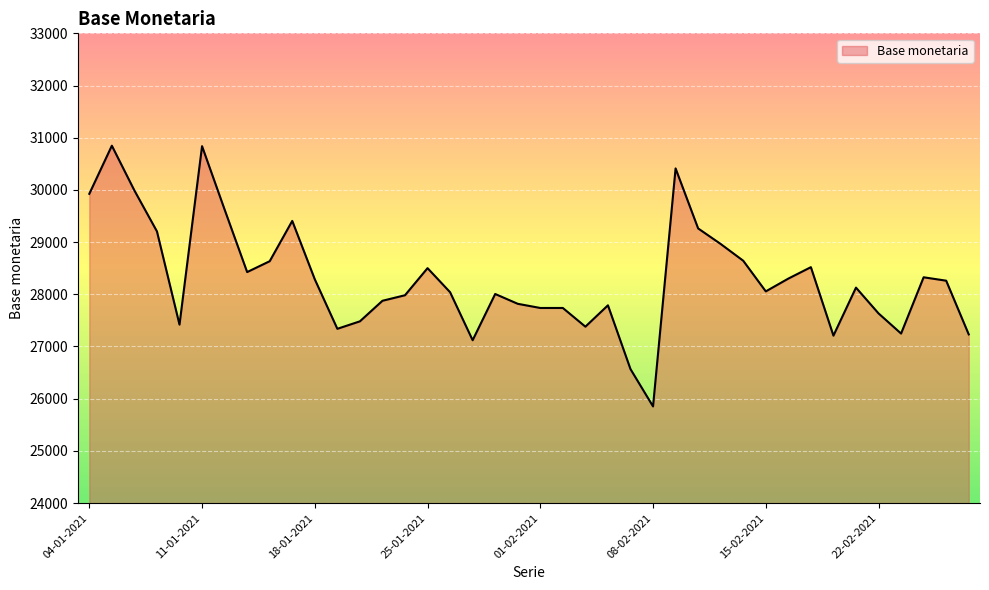

What is the difference between the maximum and minimum values?

4995